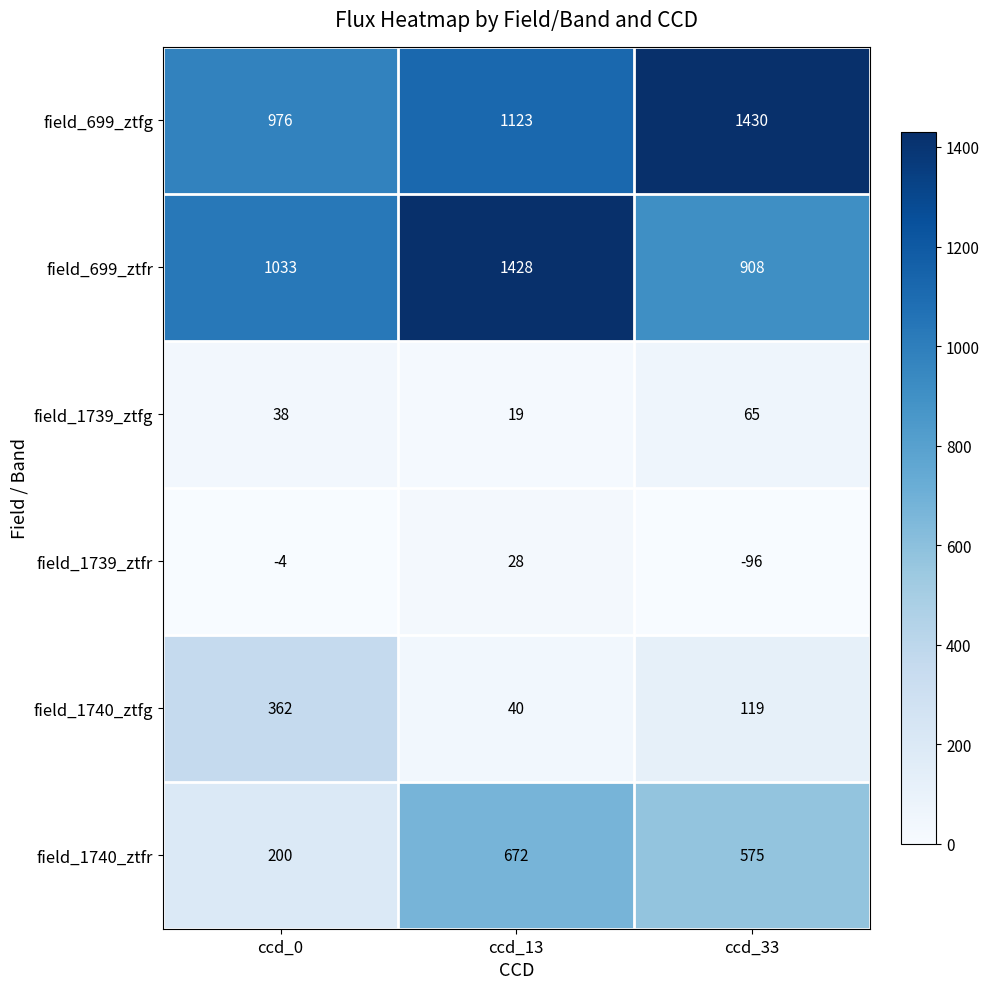

Reading right to left, what are all the values shown in this chart?

field_699_ztfg: ccd_33=1430	ccd_13=1123	ccd_0=976
field_699_ztfr: ccd_33=908	ccd_13=1428	ccd_0=1033
field_1739_ztfg: ccd_33=65	ccd_13=19	ccd_0=38
field_1739_ztfr: ccd_33=-96	ccd_13=28	ccd_0=-4
field_1740_ztfg: ccd_33=119	ccd_13=40	ccd_0=362
field_1740_ztfr: ccd_33=575	ccd_13=672	ccd_0=200